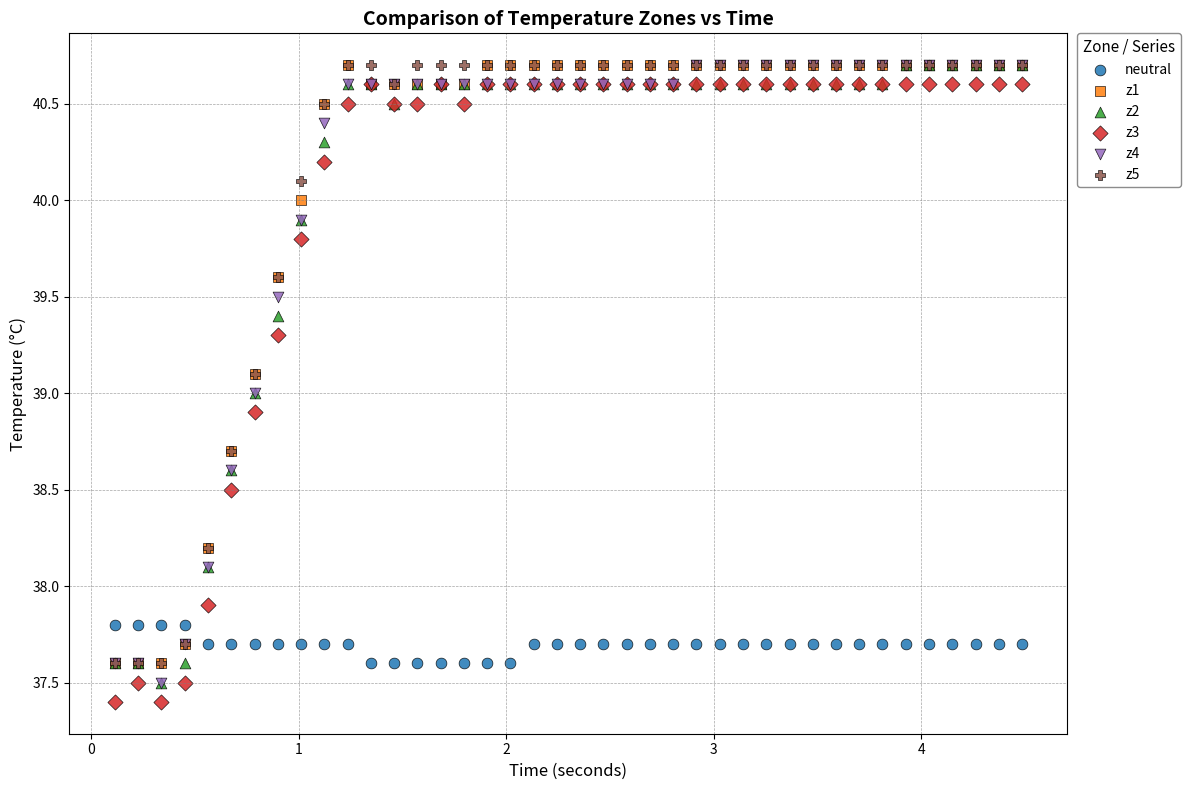

What are all the series names shown in the legend?

neutral, z1, z2, z3, z4, z5